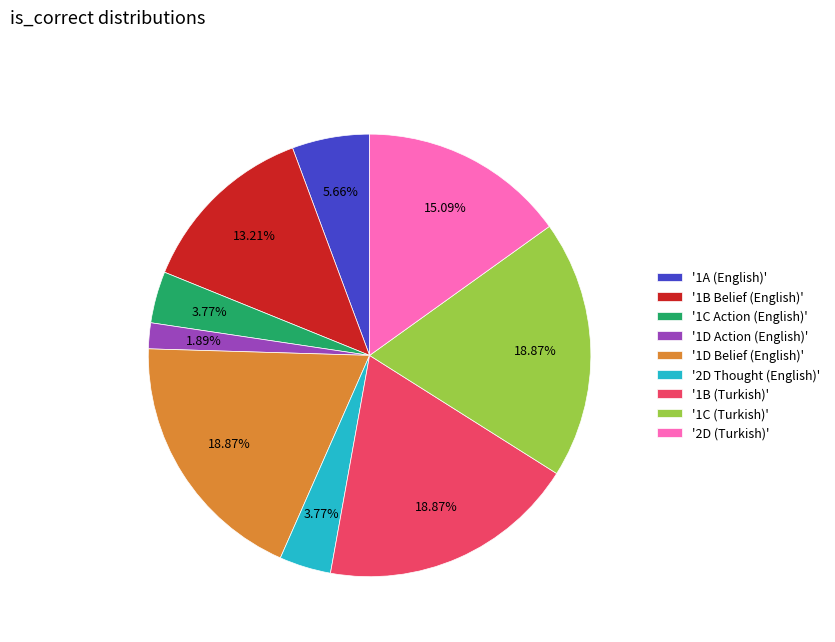

Is there a majority slice in this chart?

No